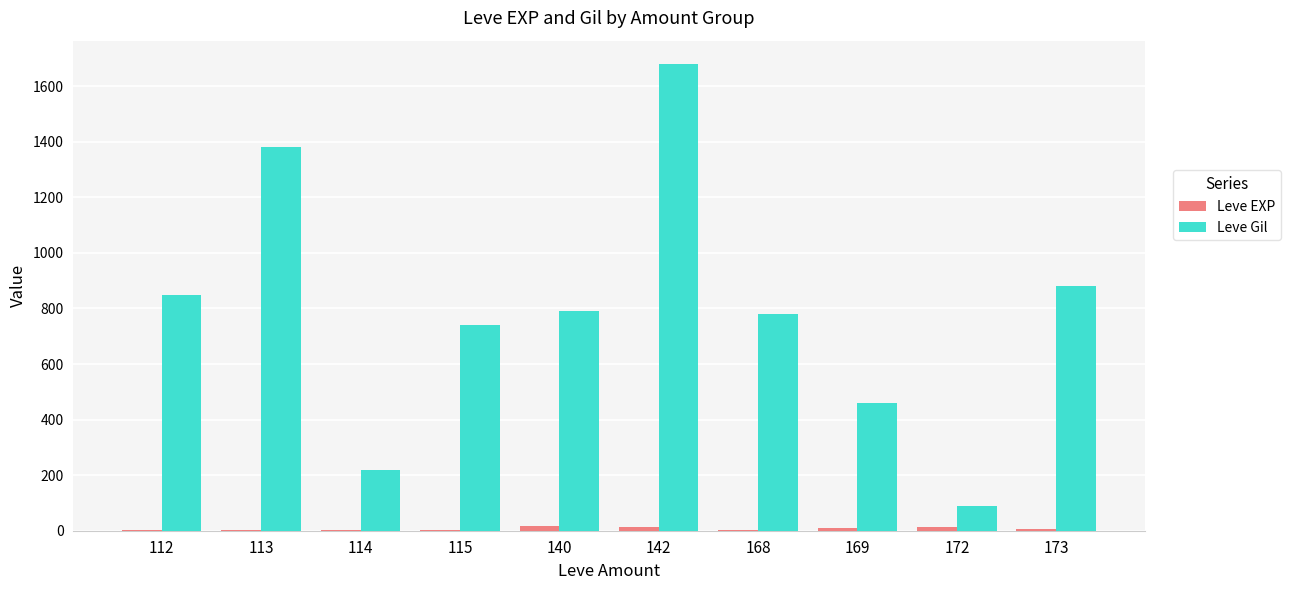

What is the greatest value displayed?

1680